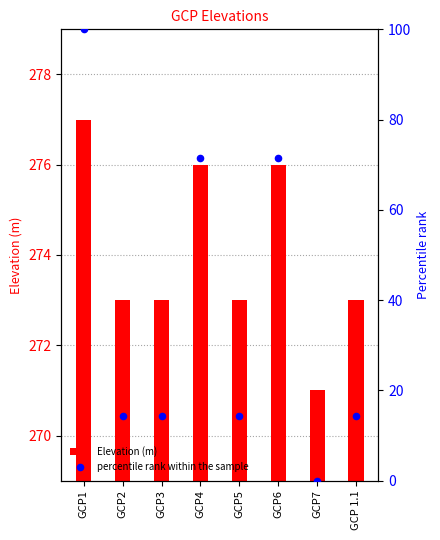

Which series contains the lowest Y value?

percentile rank within the sample